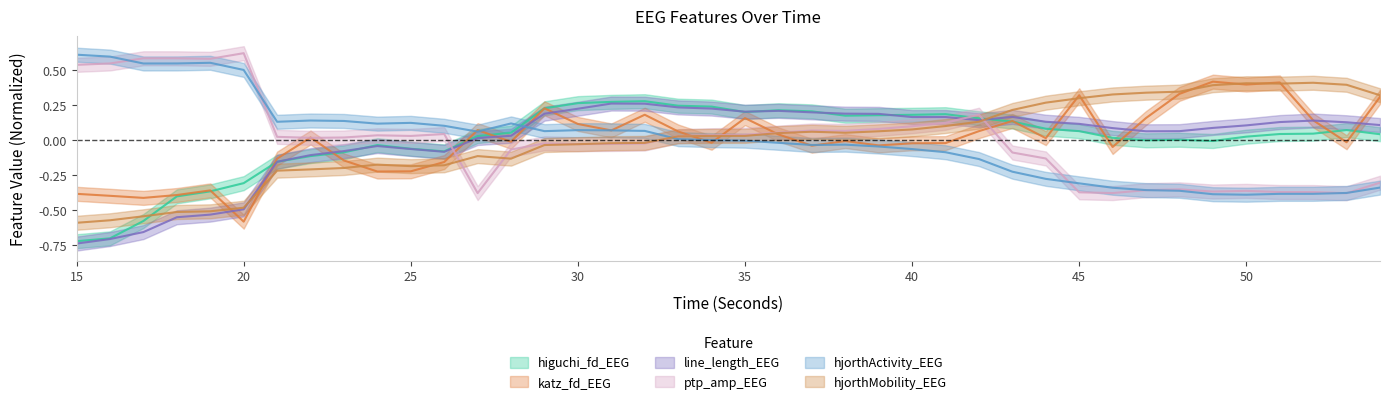

What is the value of the hjorthMobility_EEG point at the 2nd from the left?

-0.6